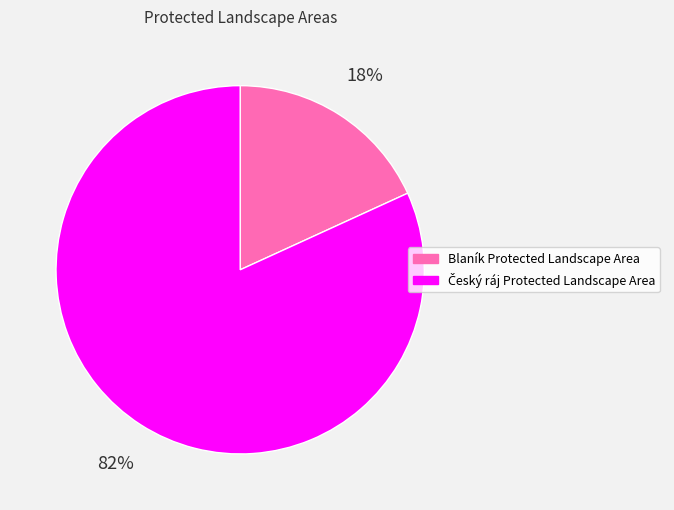

To the nearest percent, what is the difference between the largest and smallest slice percentages?

64%